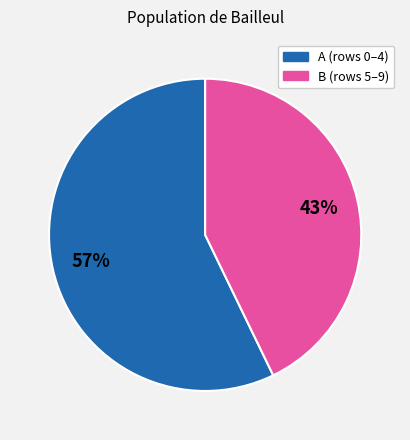

To the nearest percent, what is the difference between the largest and smallest slice percentages?

14%